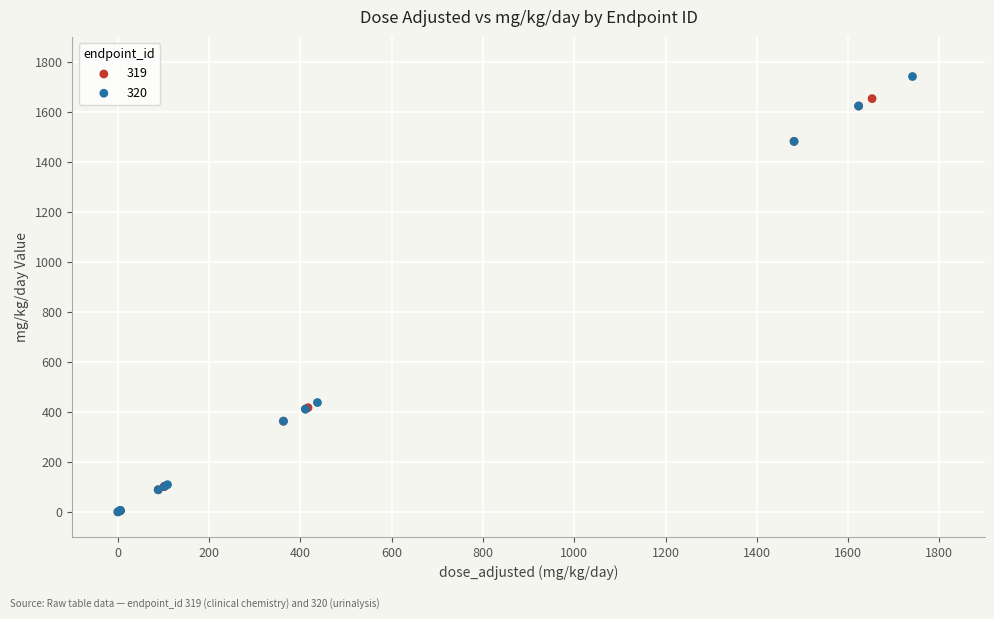

Which series reaches the maximum Y coordinate?

320